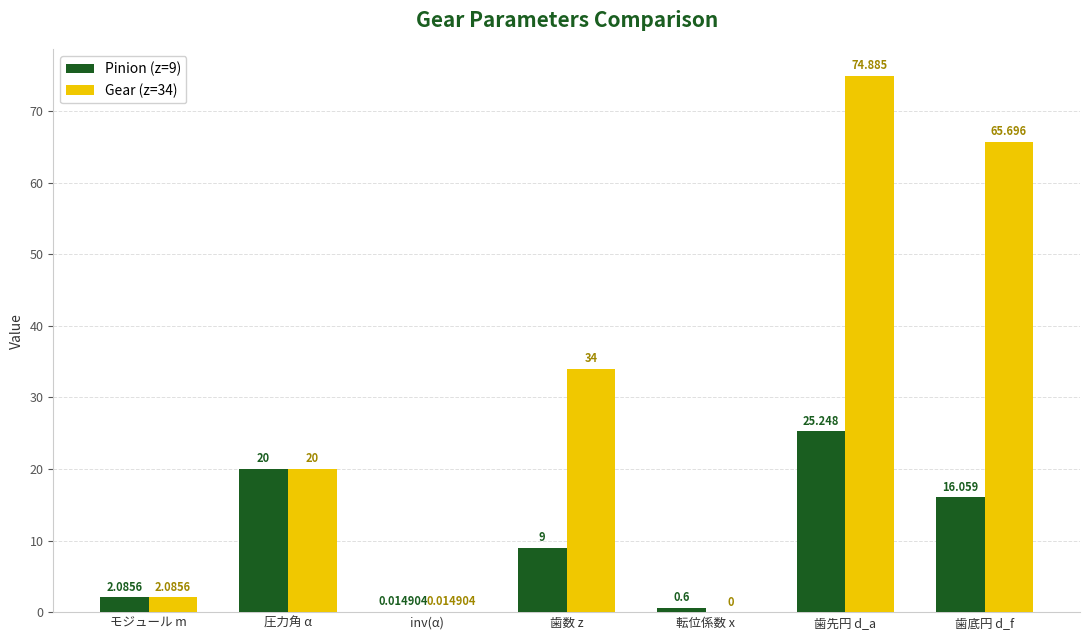

Is the value of Gear (z=34) at 圧力角 α greater than the value of Pinion (z=9) at 歯底円 d_f?

Yes